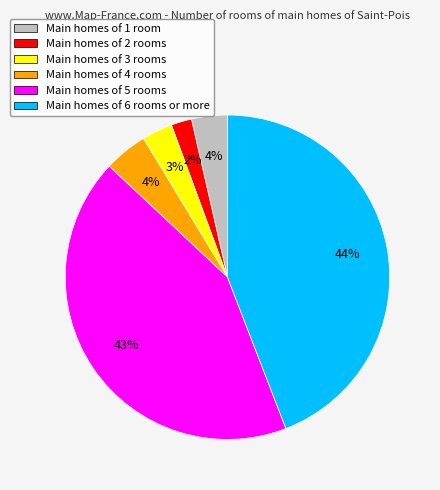

Is the sum of Main homes of 4 rooms and Main homes of 5 rooms greater than half?

No